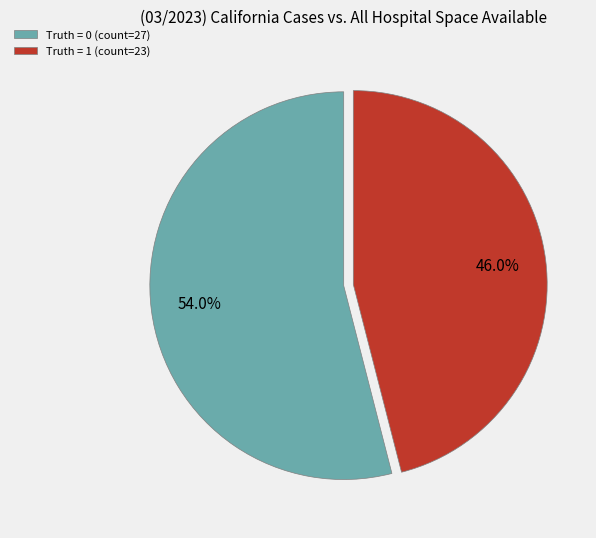

What is the largest slice in the pie chart?

Truth = 0 (count=27)